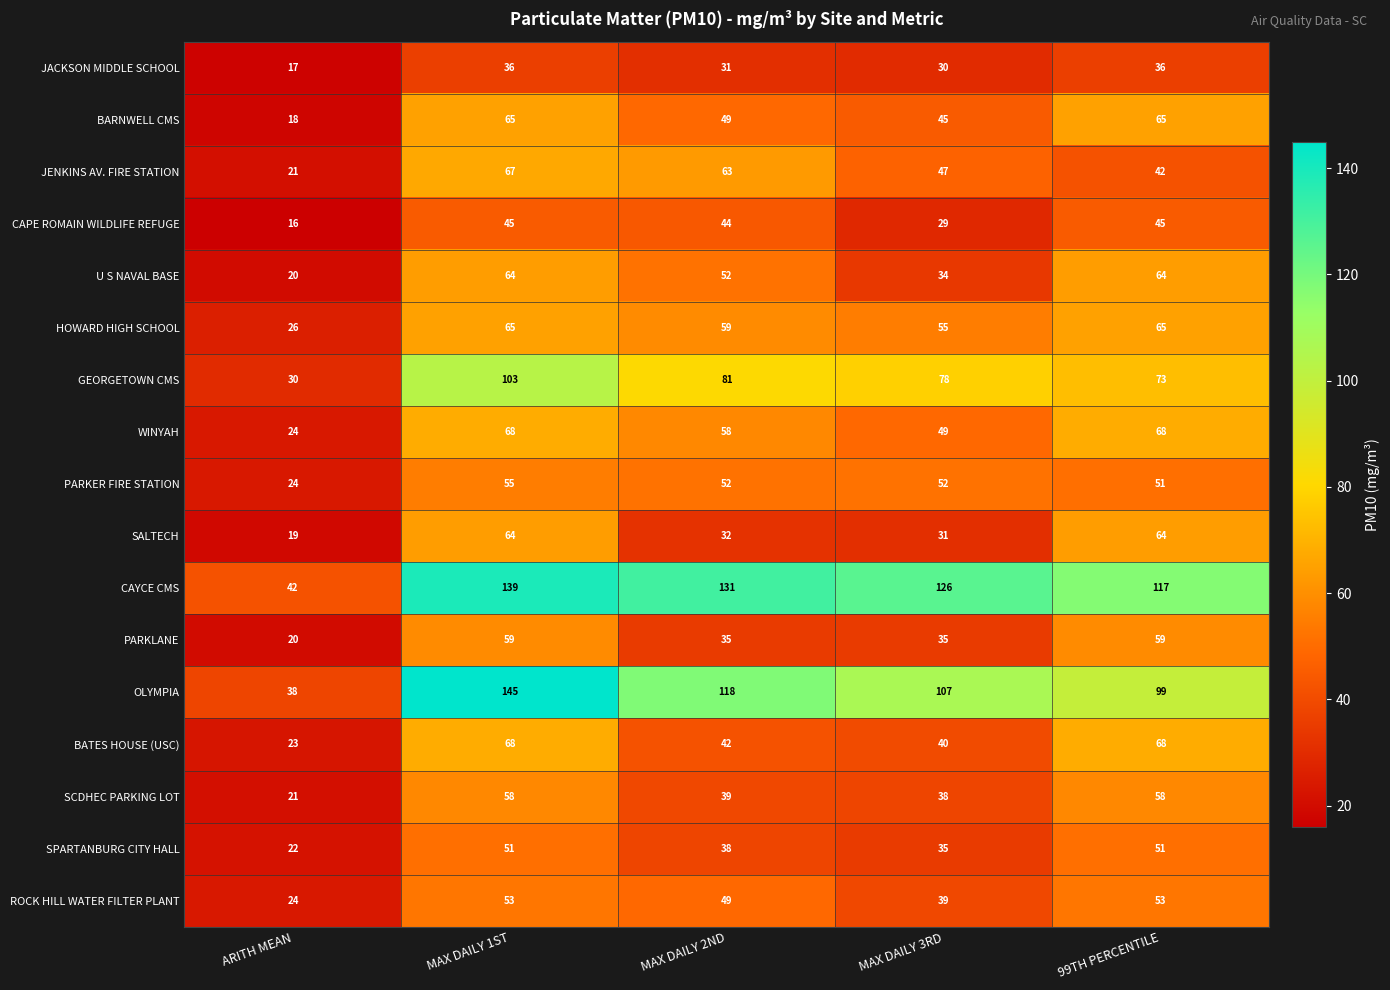

What is the average value of the OLYMPIA series?

101